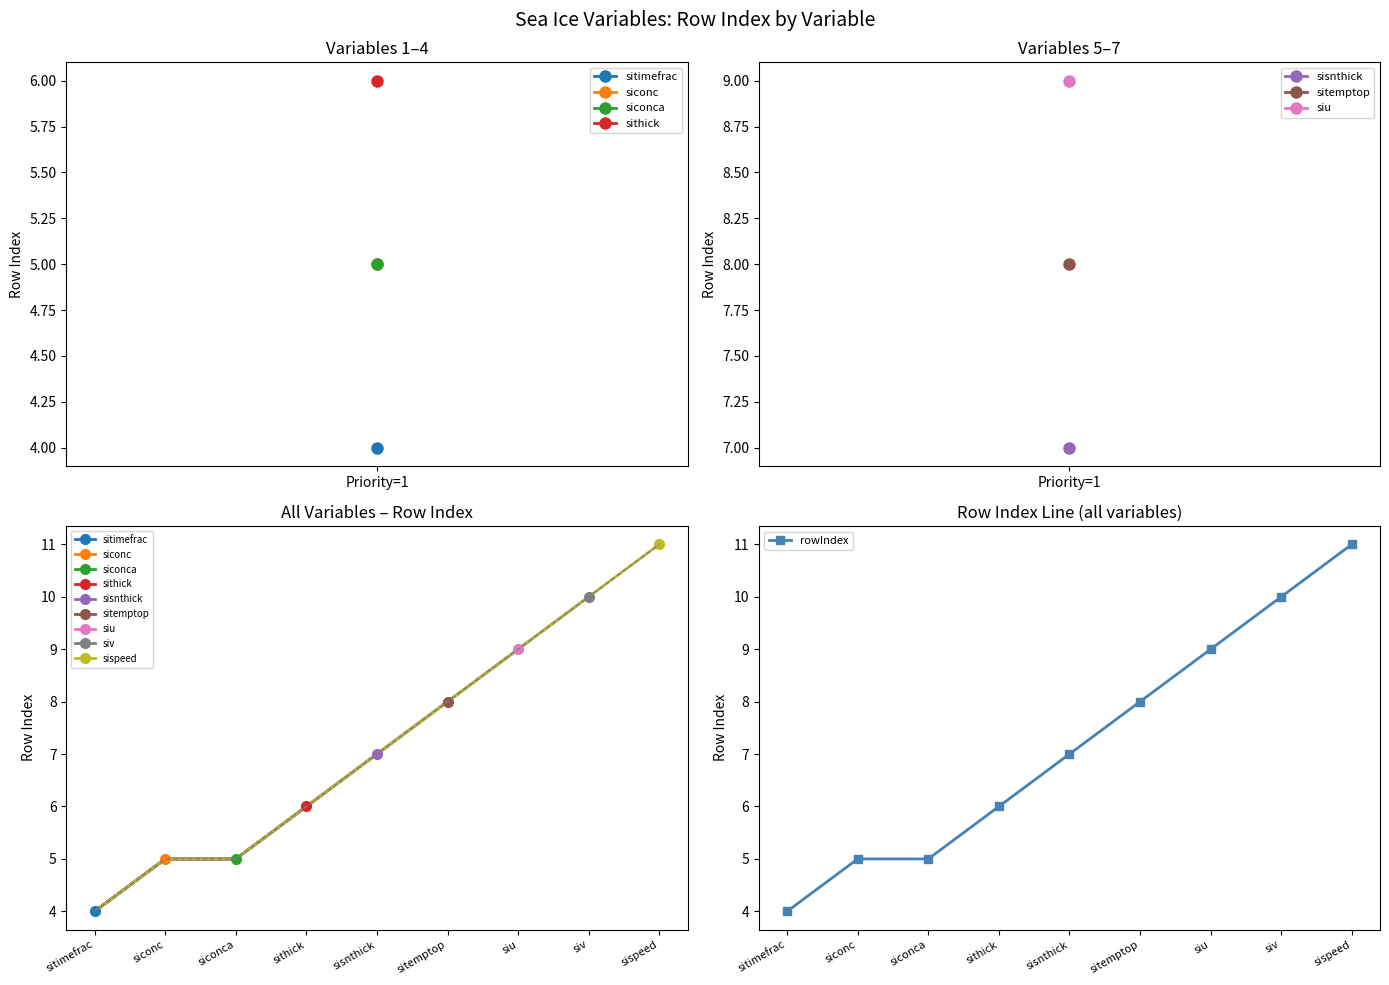

The value of rowIndex at siu is 9. True or false?

True